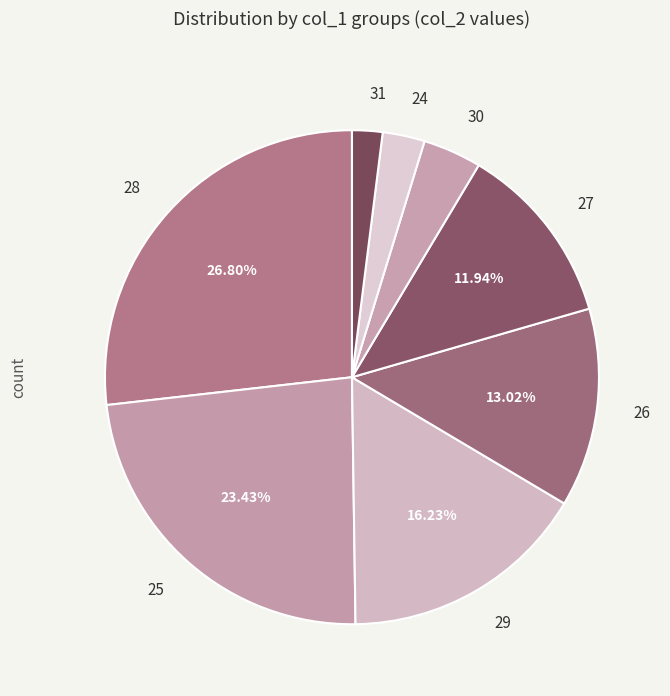

To the nearest percent, what is the combined percentage of 25 and 28?

50%